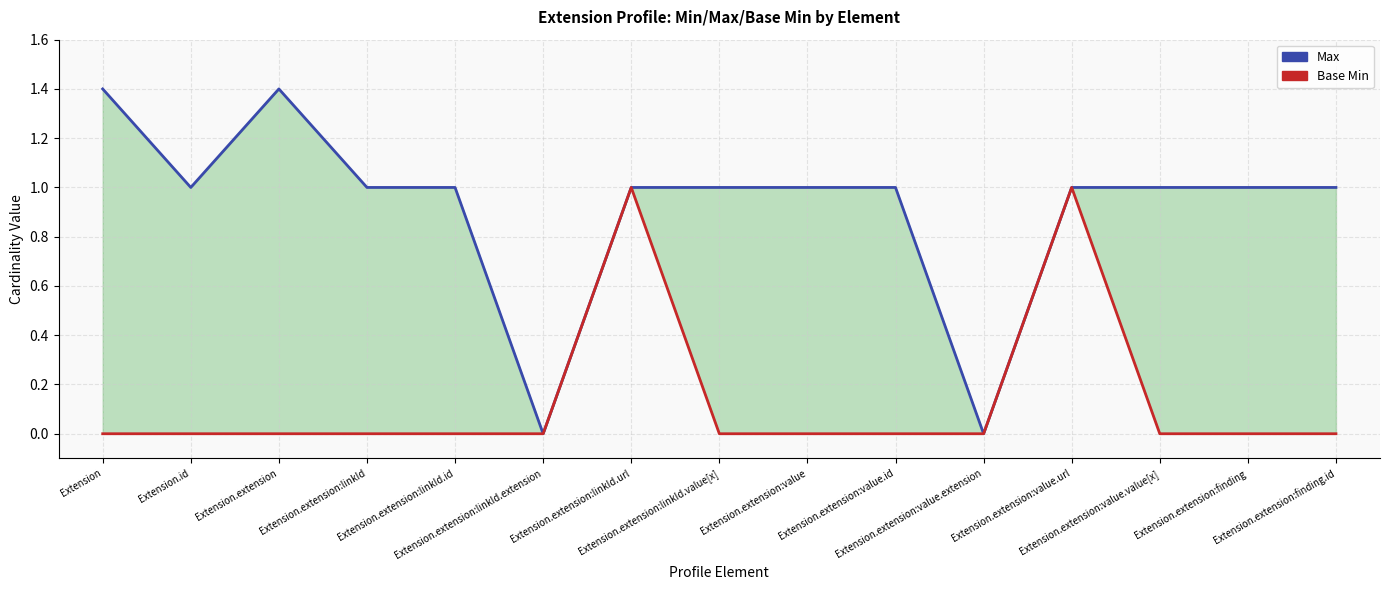

Count the number of categories in the chart.

15